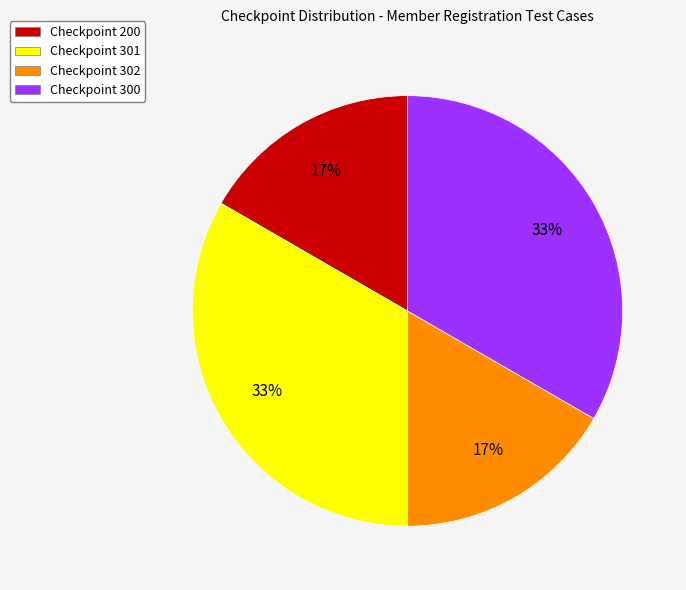

How many segments does this pie chart have?

4